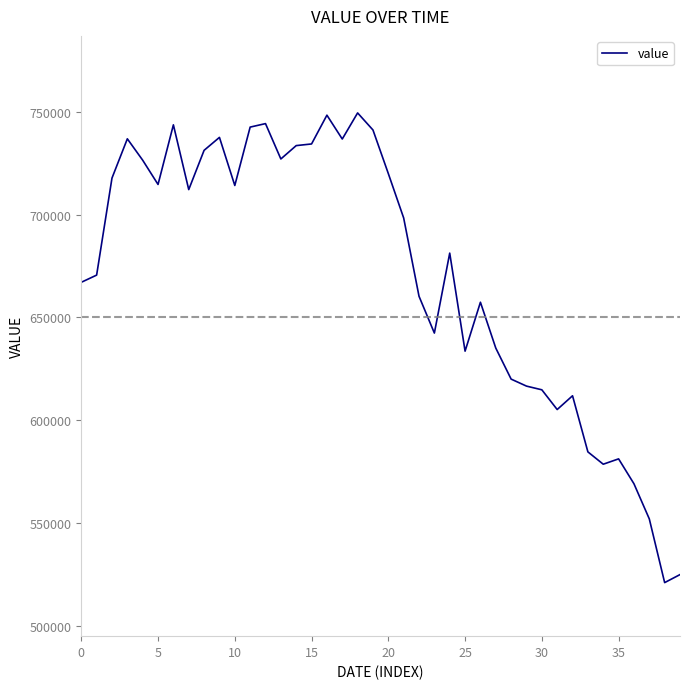

What is the greatest value displayed?

749500